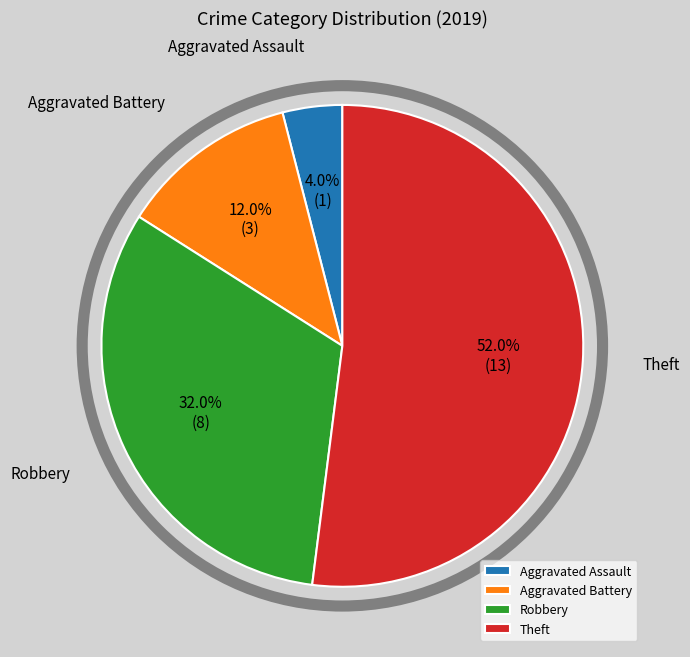

To the nearest percent, what percentage of the pie is Theft?

52%